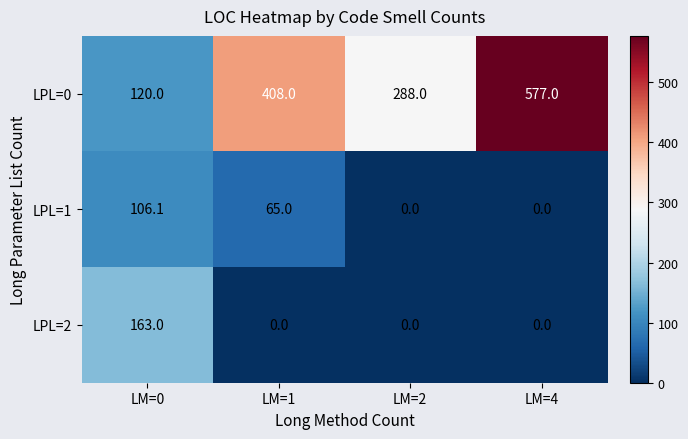

Reading left to right, list all the values displayed in this chart.

LPL=0: 120.0	408.0	288.0	577.0
LPL=1: 106.1	65.0	0.0	0.0
LPL=2: 163.0	0.0	0.0	0.0